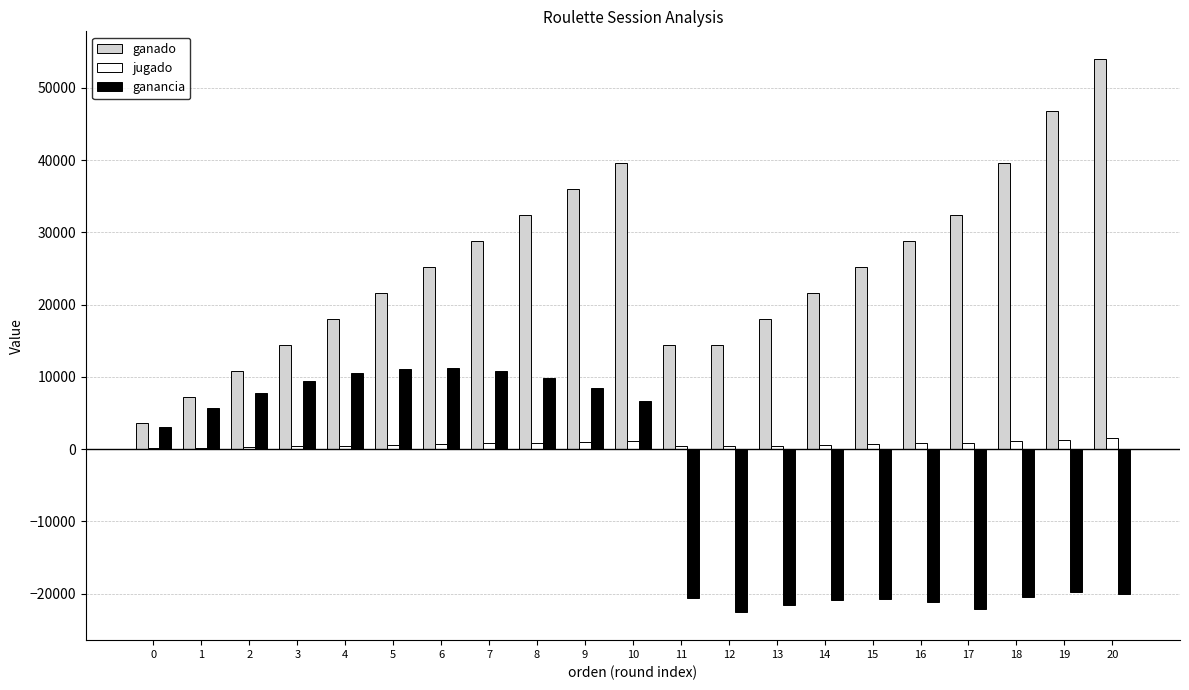

Count the number of data series in this chart.

3